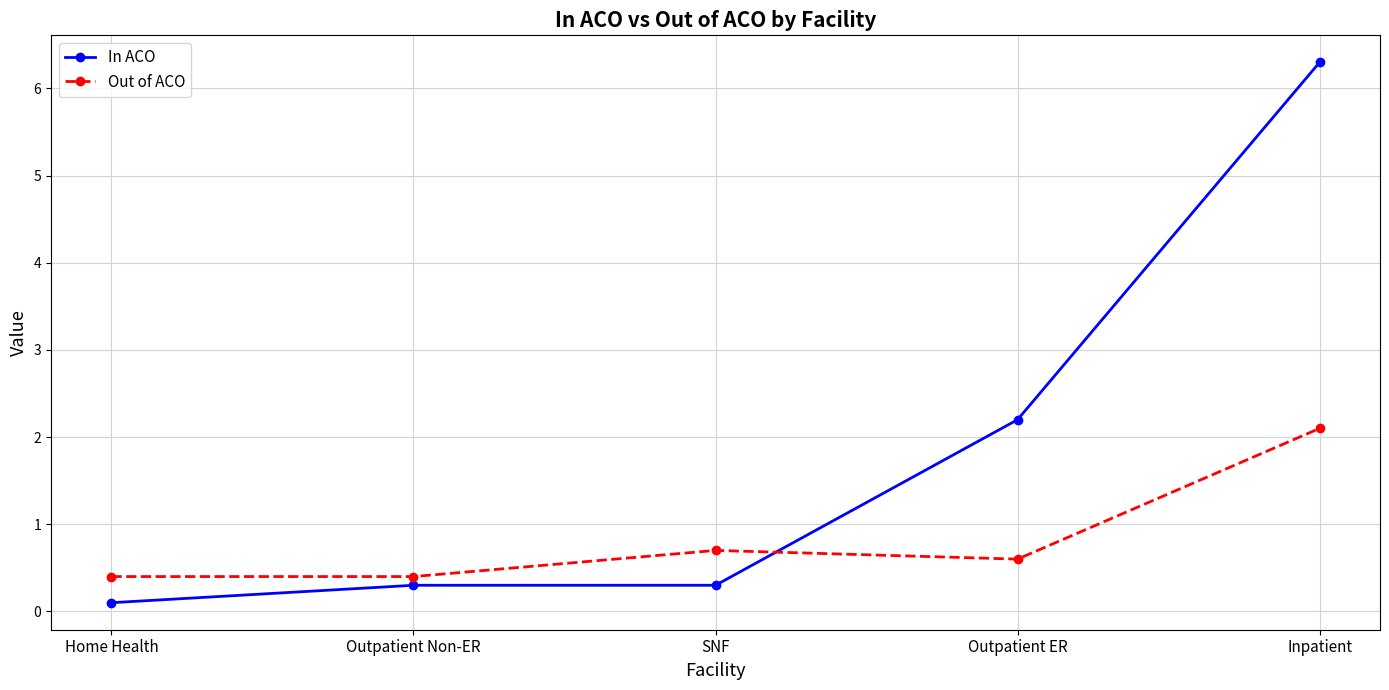

At how many categories does at least one series exceed 2?

2